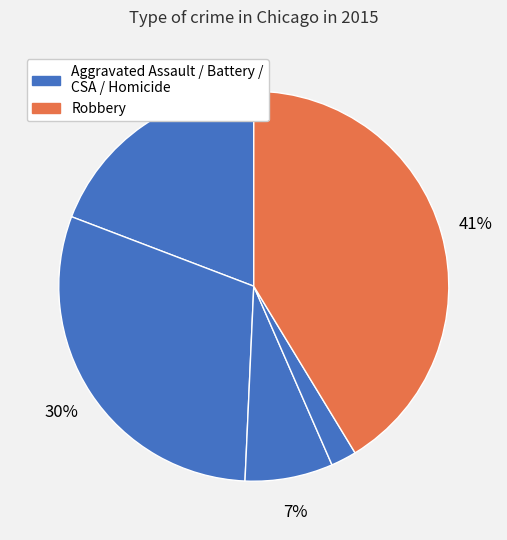

What is the smallest slice in the pie chart?

Homicide